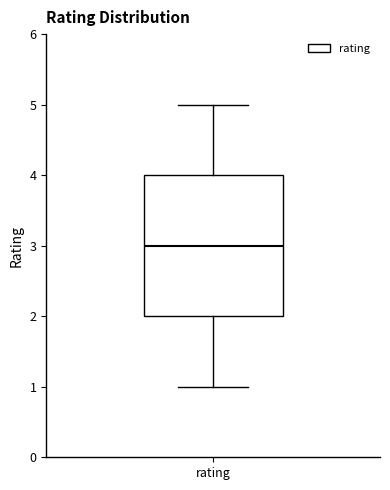

Transcribe this box plot: give where the median line is, the range the box spans, and where the two whiskers end, as read against the y-axis. The values are not printed on the chart, so give them approximately, as read against the axis.

median 3, box 2 to 4, whiskers 1 to 5